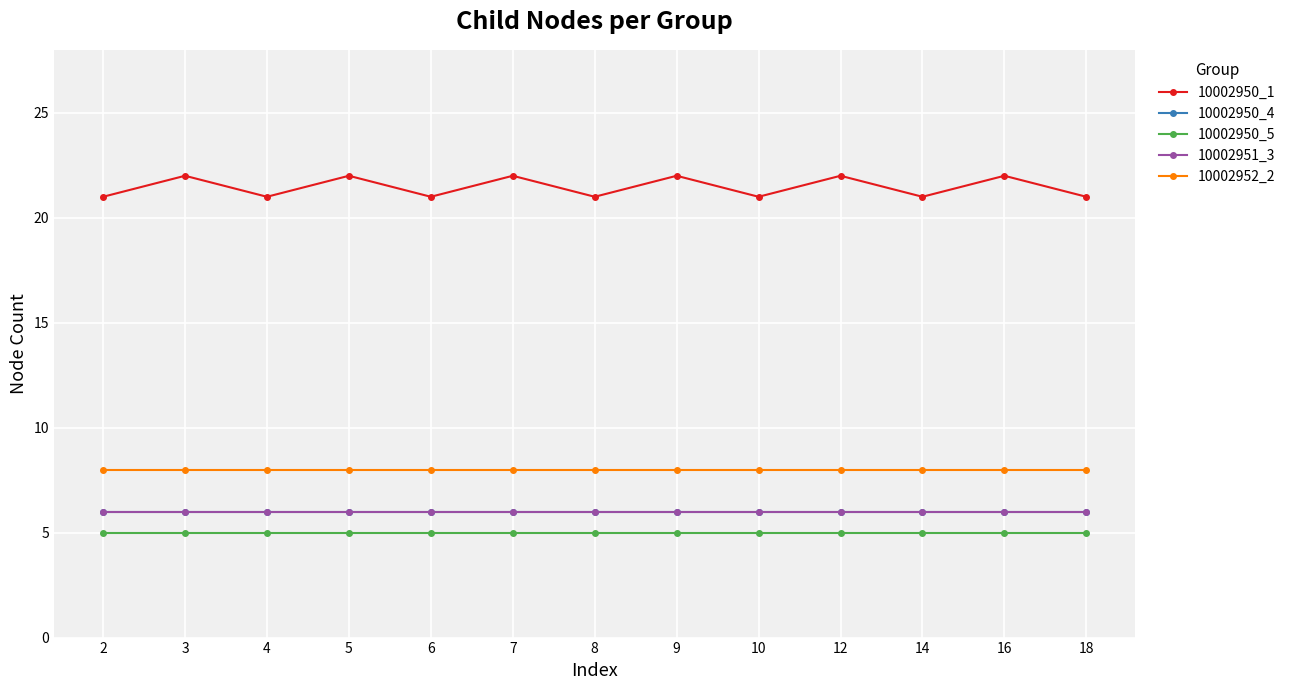

True or false: 10002950_4 and 10002950_1 intersect in this chart.

False